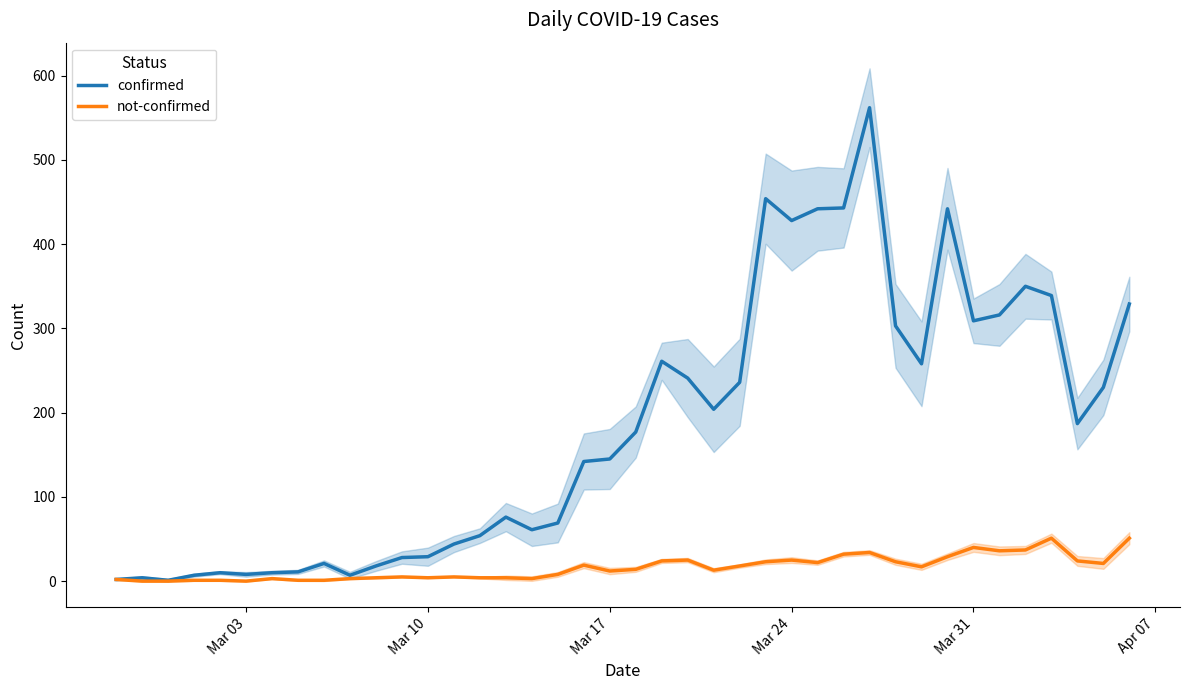

Rank the series by their maximum value, from lowest to highest.

not-confirmed, confirmed